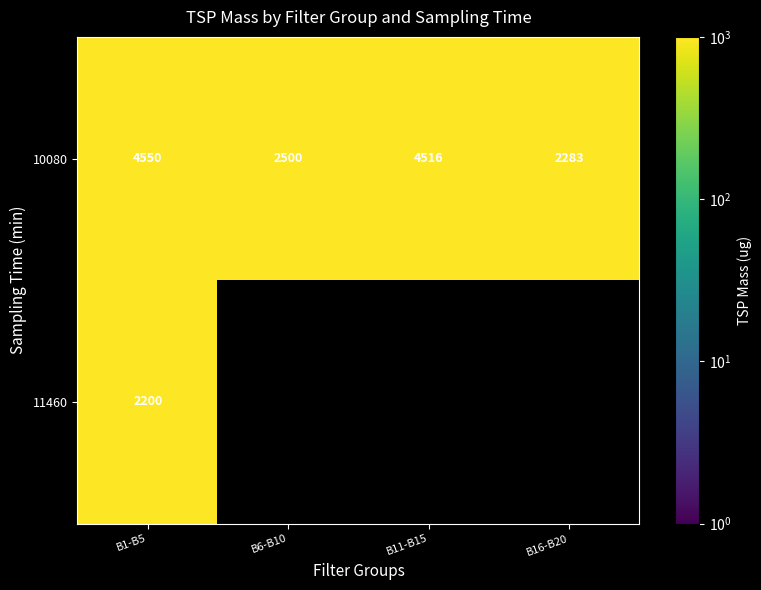

At which category does the chart reach its minimum across all series?

B1-B5